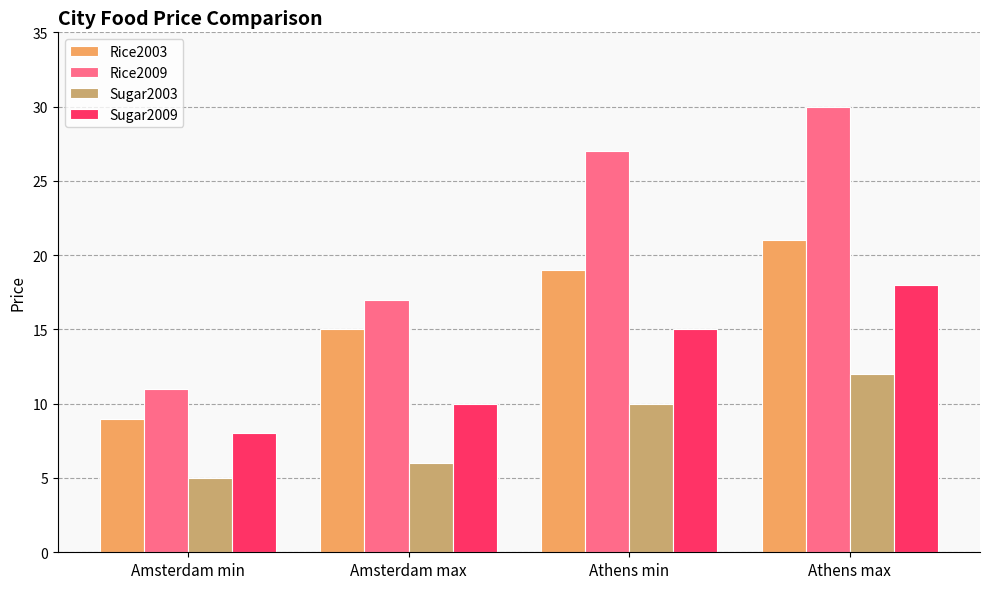

List the series in order of their overall mean, lowest first.

Sugar2003, Sugar2009, Rice2003, Rice2009